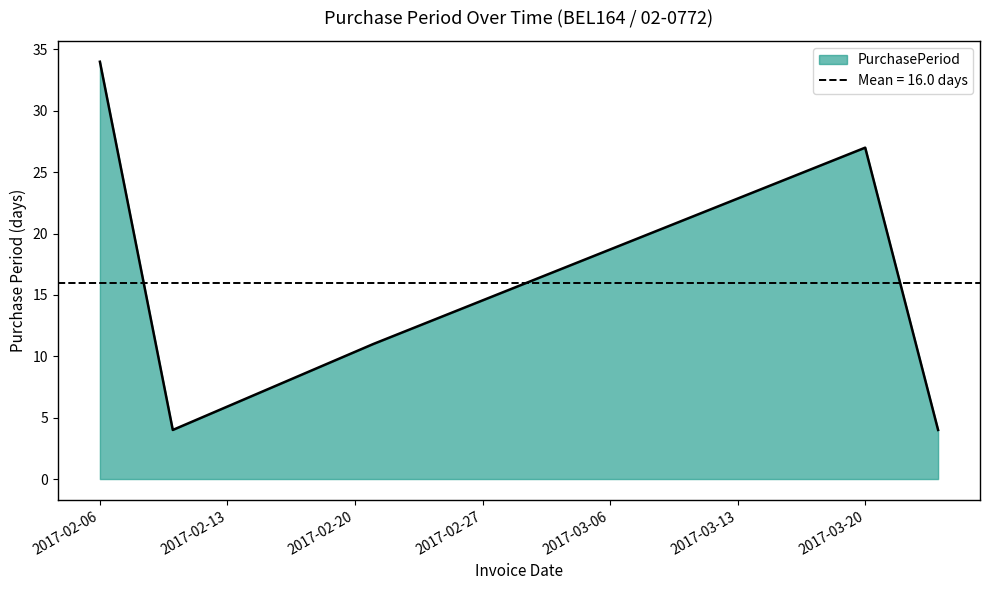

Rank the categories by value from highest to lowest.

2017-02-06, 2017-03-20, 2017-02-21, 2017-02-10, 2017-03-24